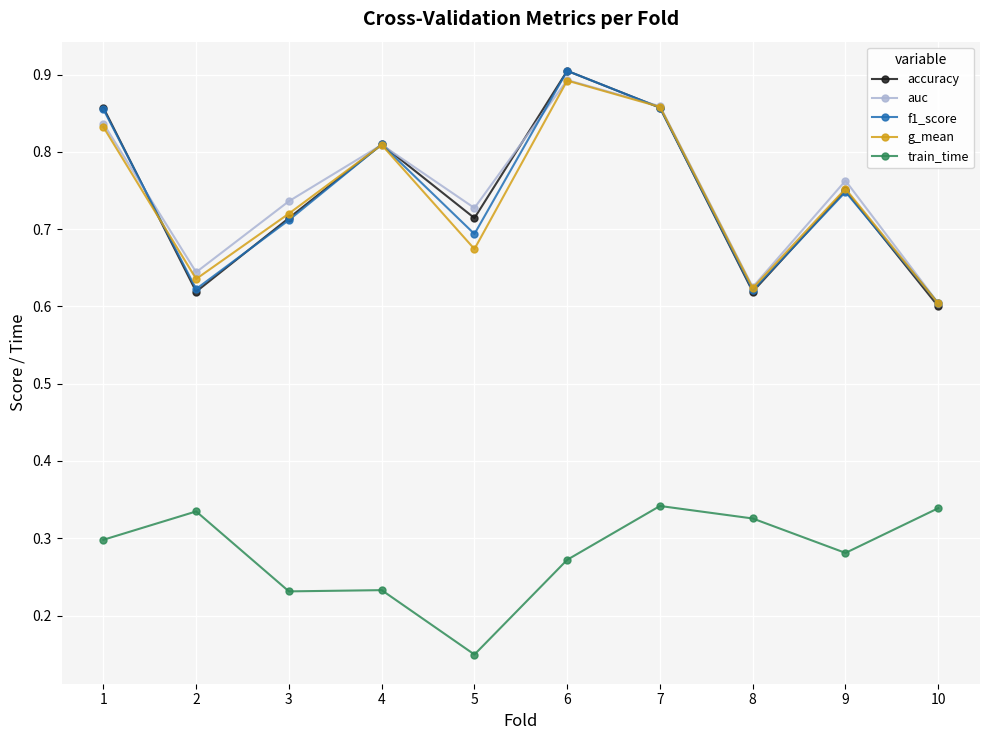

Between 4 and 5, which series saw the biggest shift?

g_mean